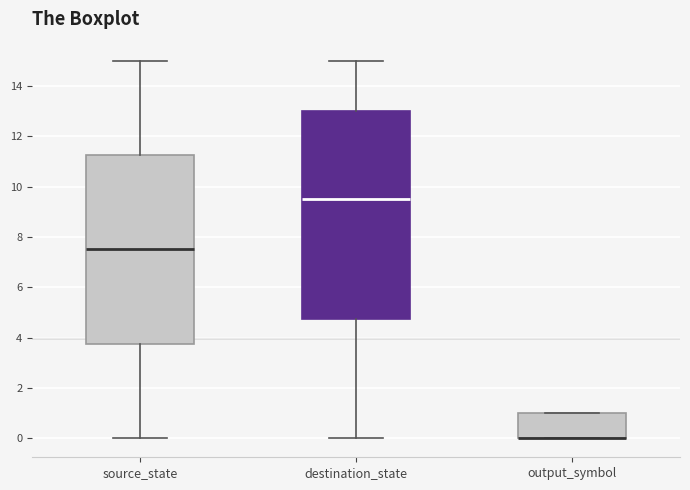

Comparing the boxes themselves (not the whiskers), which one is the tallest?

destination_state